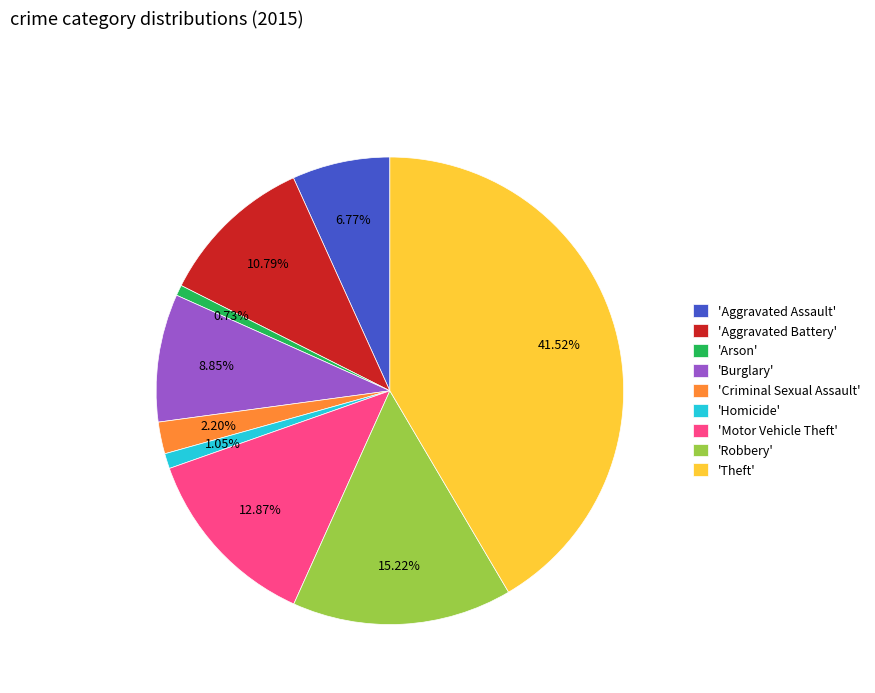

Does any single category account for the majority?

No